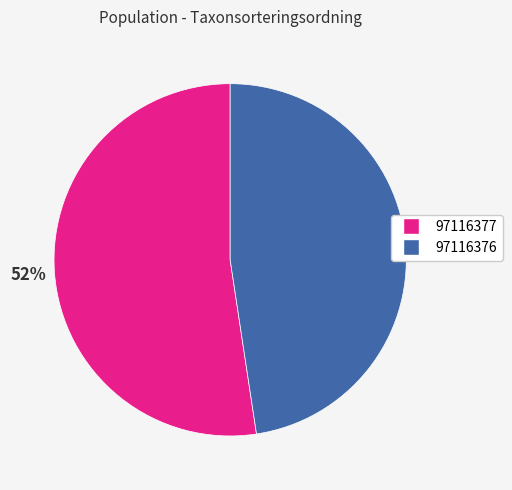

Is the sum of 97116377 and 97116376 greater than half?

Yes